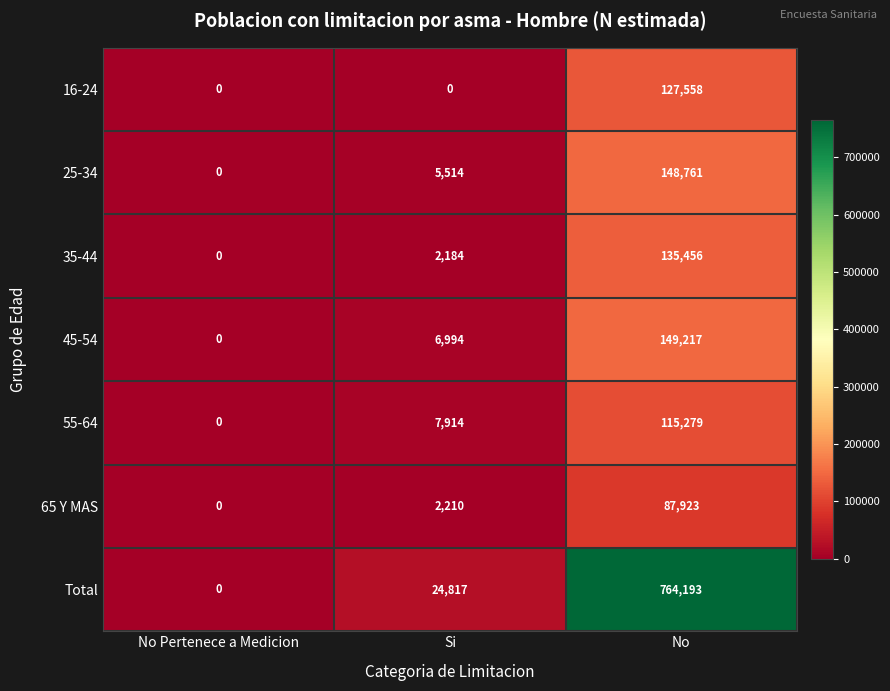

What is the sum of all 45-54 values?

156211